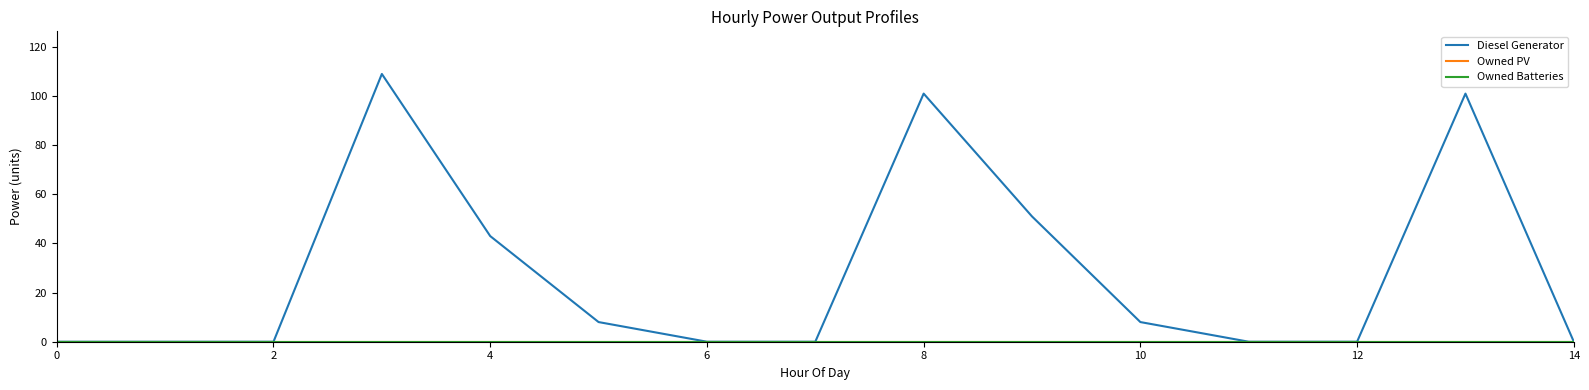

True or false: Owned Batteries and Diesel Generator cross at least once.

False